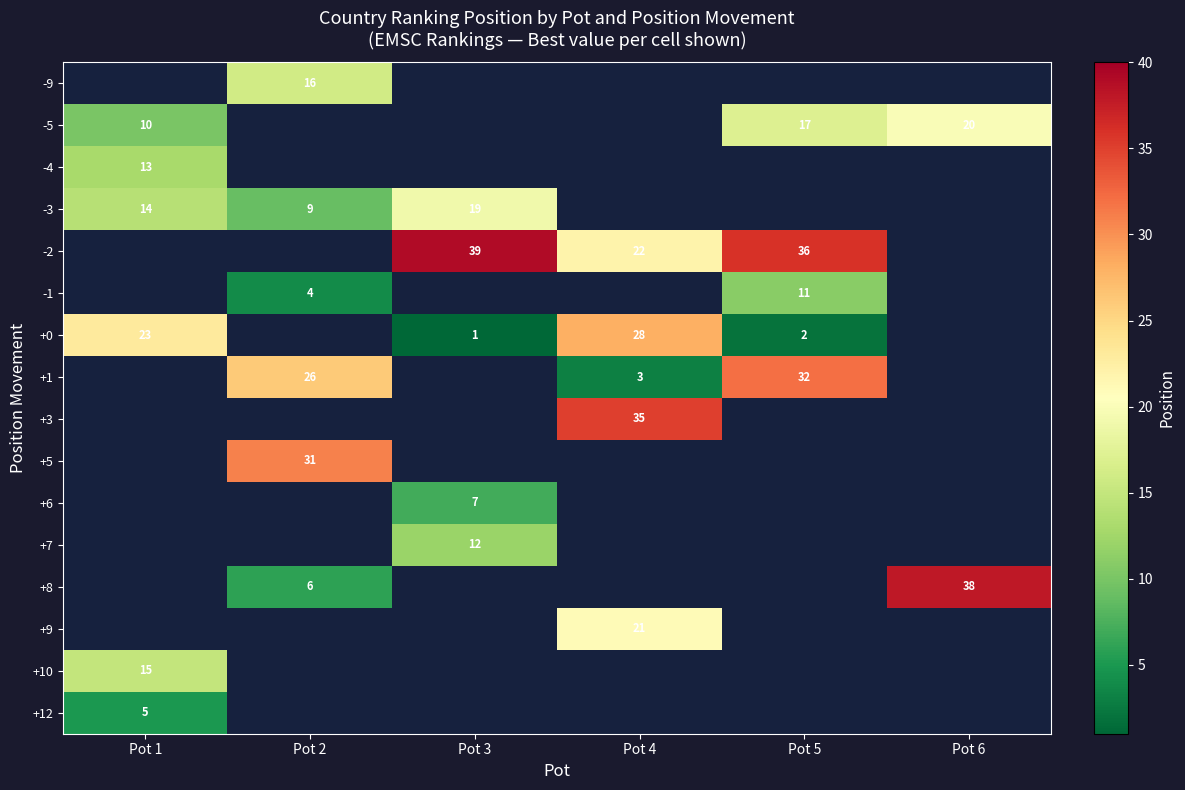

The value of -4 at Pot 1 is 13. True or false?

True